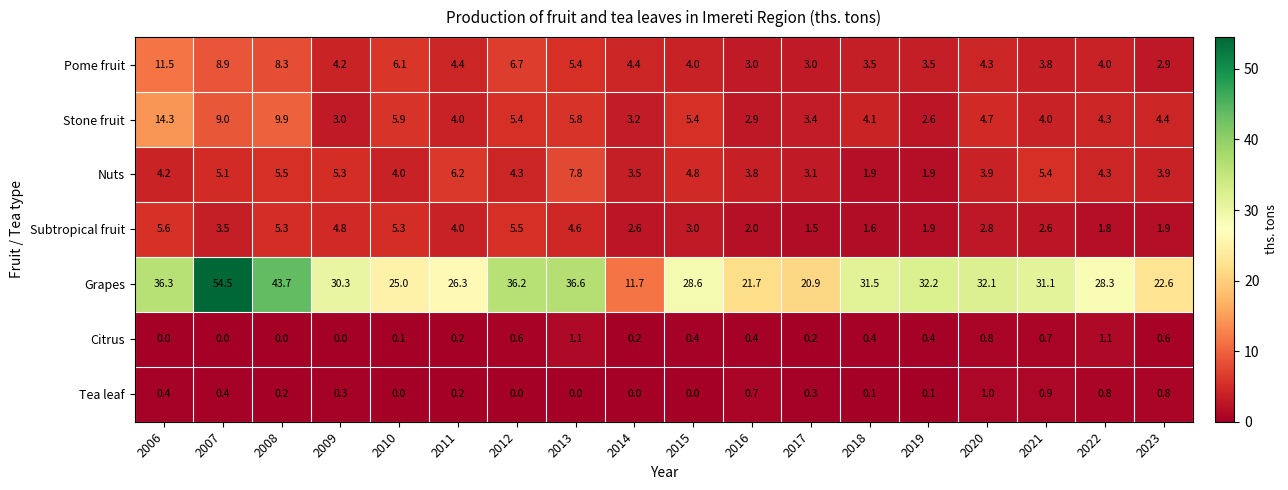

How many data points does each series have?

18